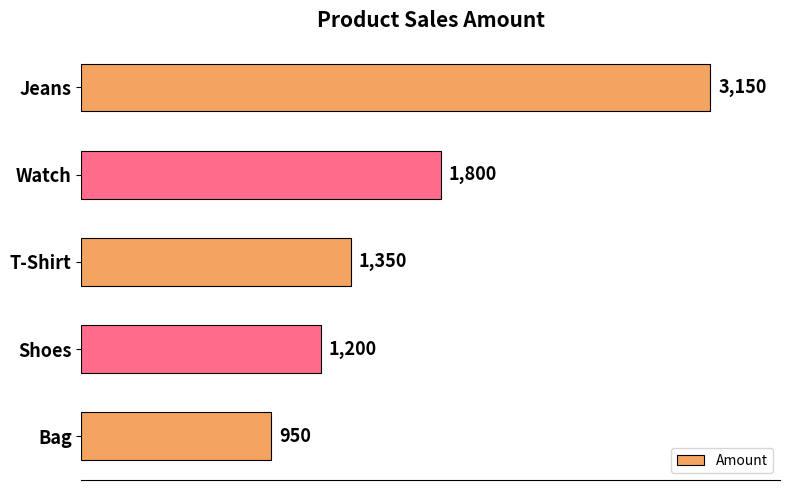

How many data points does each series have?

5